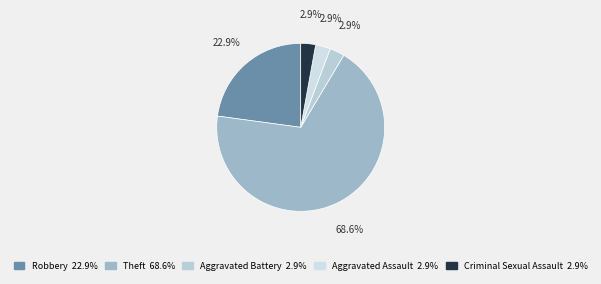

What percentage is the Aggravated Battery slice, to the nearest percent?

3%